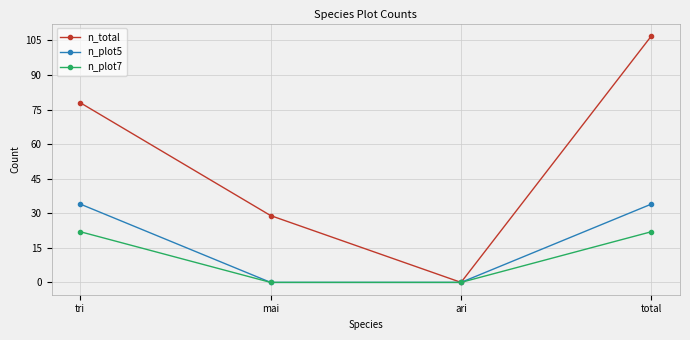

Rank the series by their maximum value, from highest to lowest.

n_total, n_plot5, n_plot7